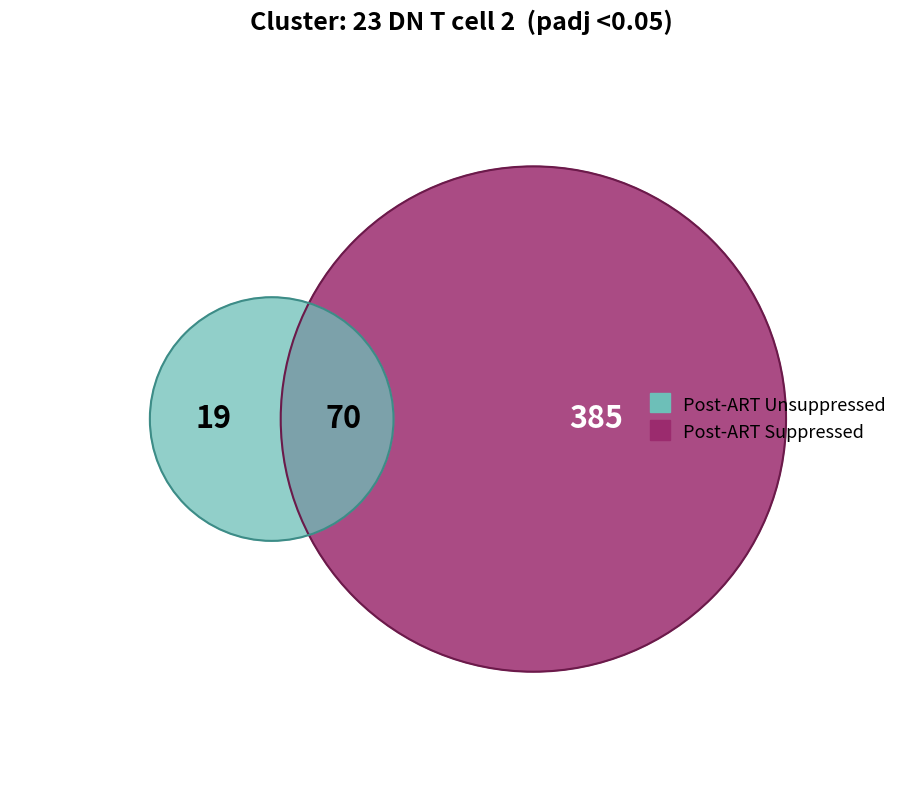

Count the number of slices in the pie.

3